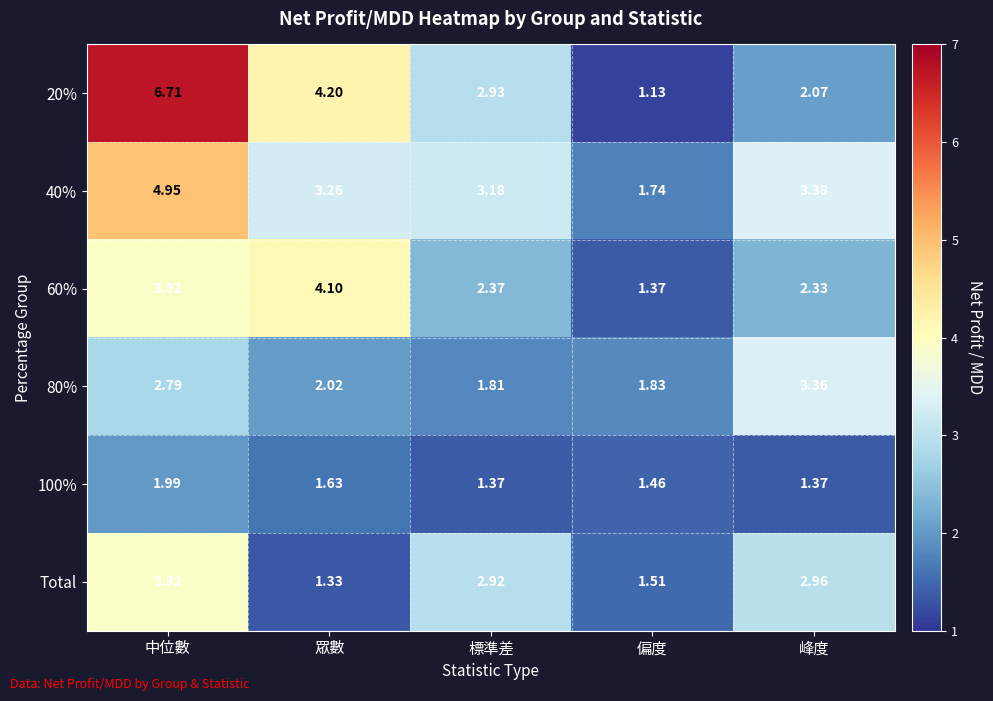

How many series are shown in this chart?

6